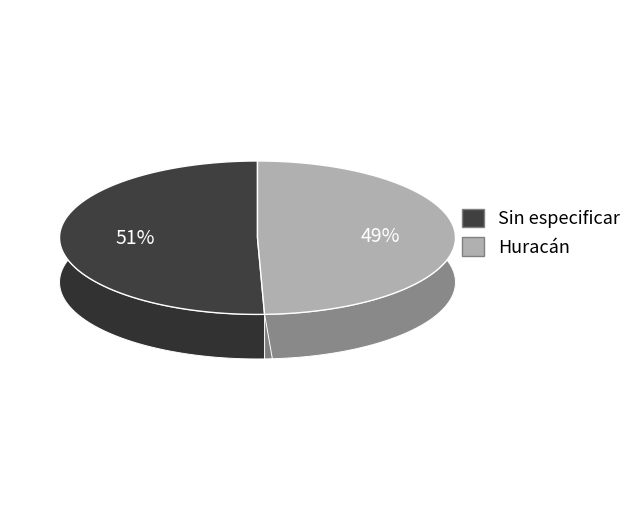

What percentage do Sin especificar and Huracán together represent?

100.0%